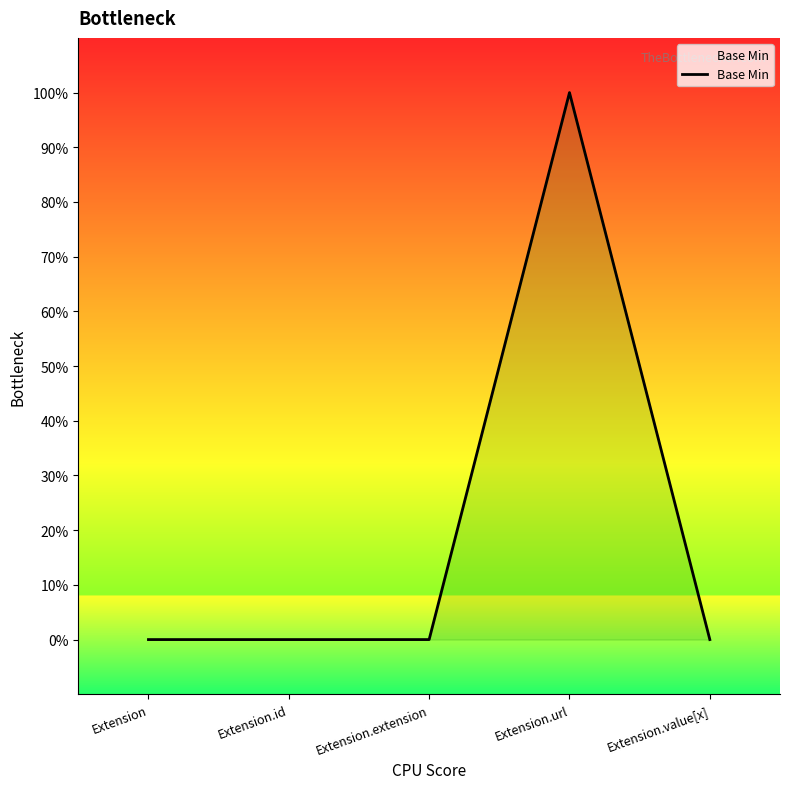

Where is the data nearest to the value 0?

Extension